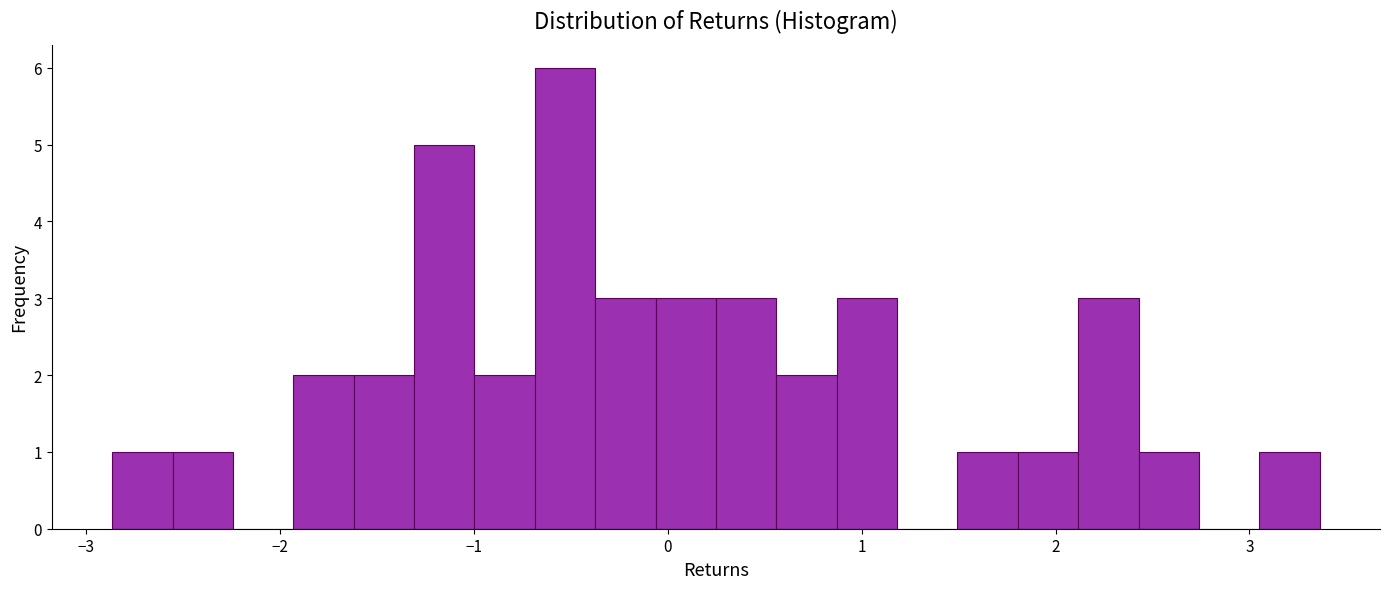

Around what value on the x-axis is the tallest bar? Give the approximate position of its centre, as read against the axis.

-0.5